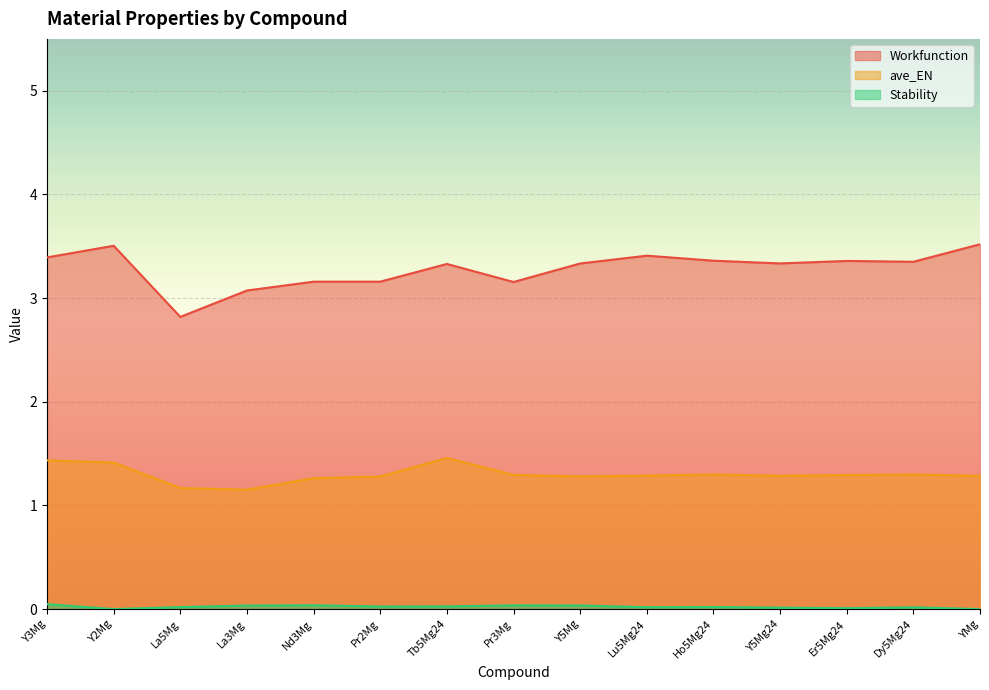

What are all the series names shown in the legend?

Workfunction, ave_EN, Stability